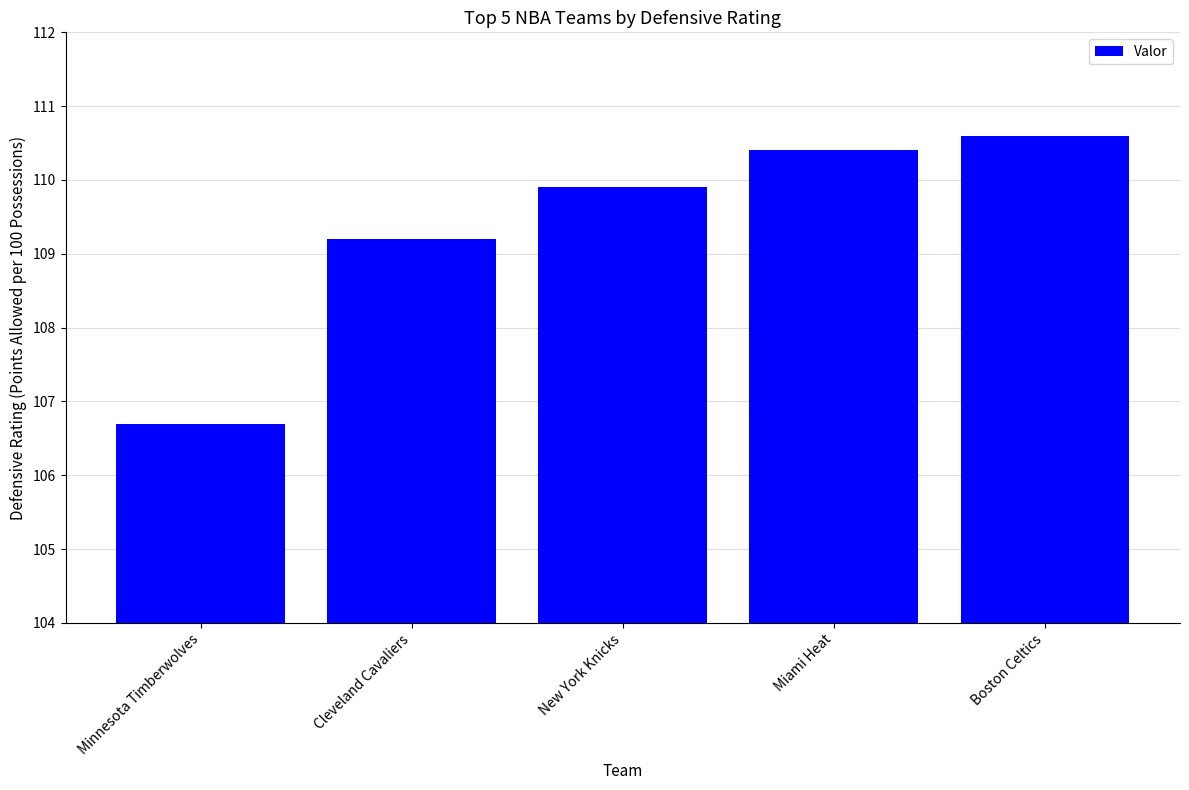

Which category has the highest value across all series?

Boston Celtics